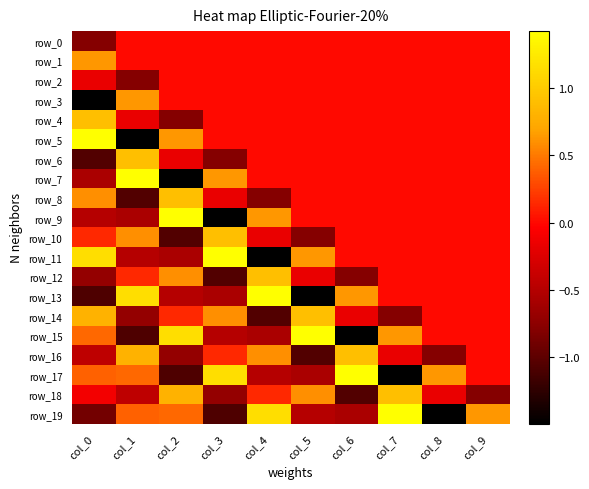

The row_9 series shows -2.0 at col_3. True or false?

False